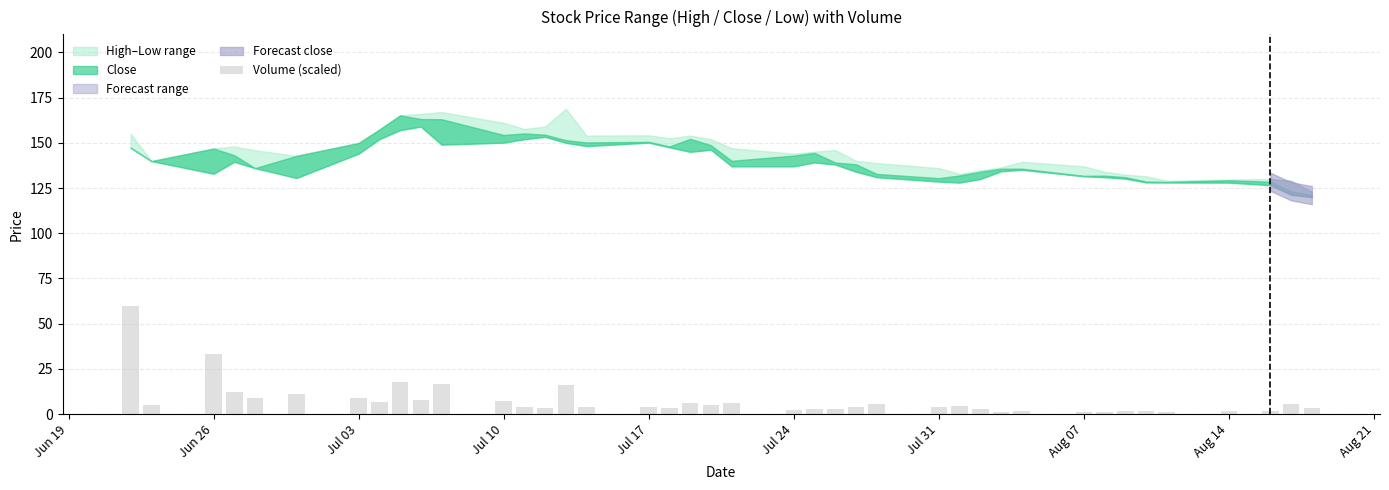

What is the greatest value displayed?

60.0